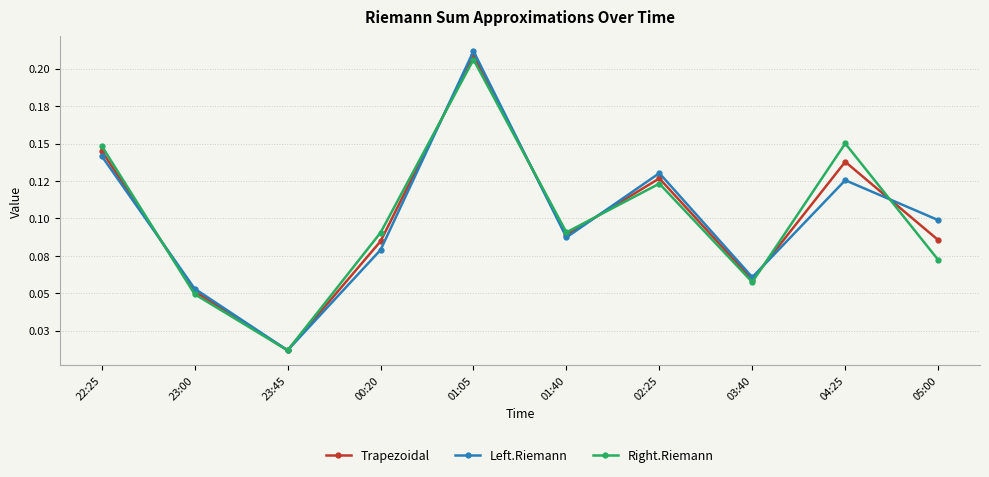

Is the value of Left.Riemann at 02:25 greater than the value of Trapezoidal at 23:00?

Yes